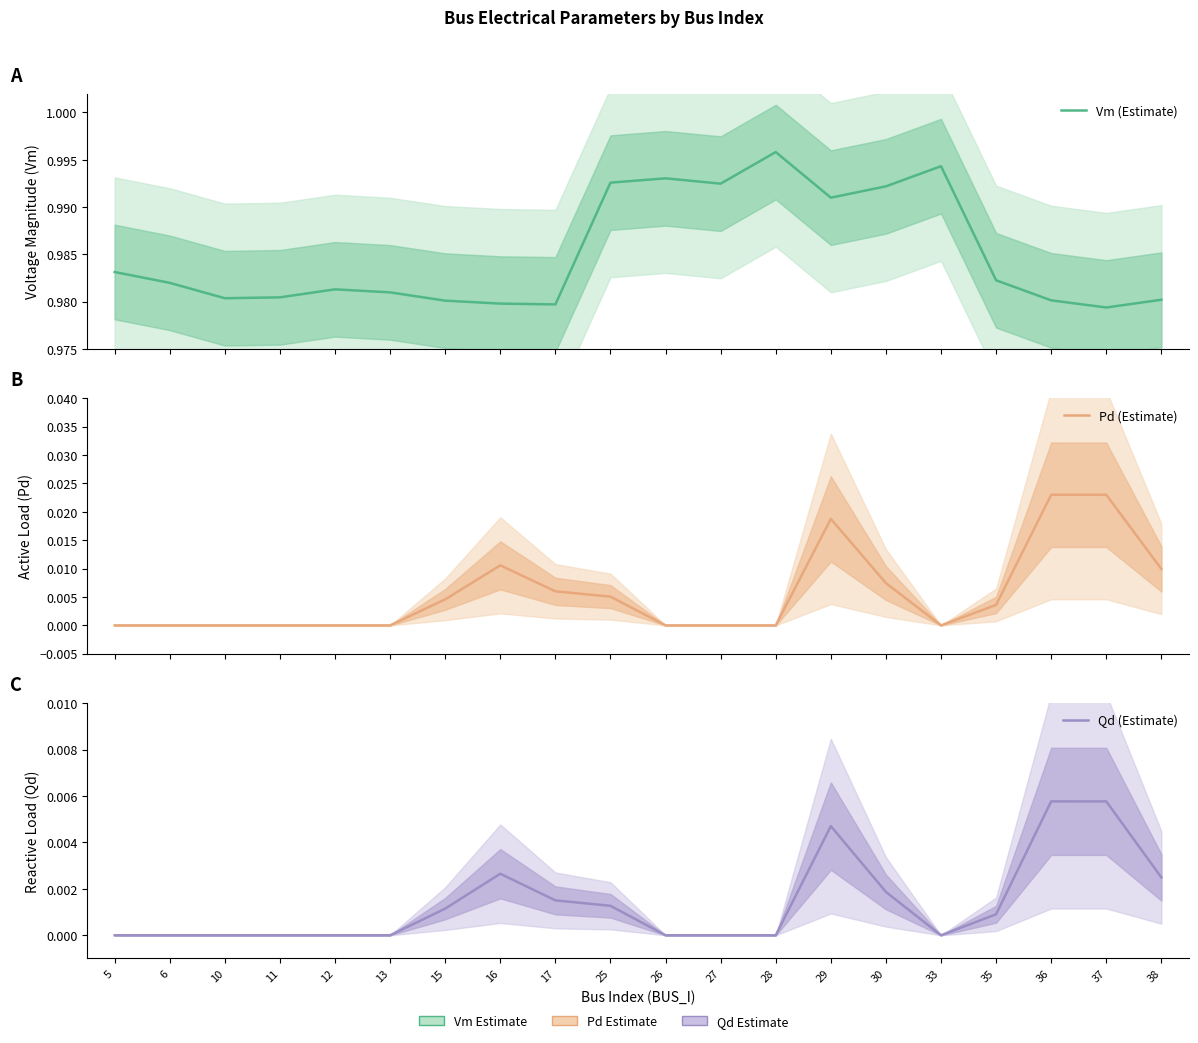

At how many categories does at least one series exceed 0?

20